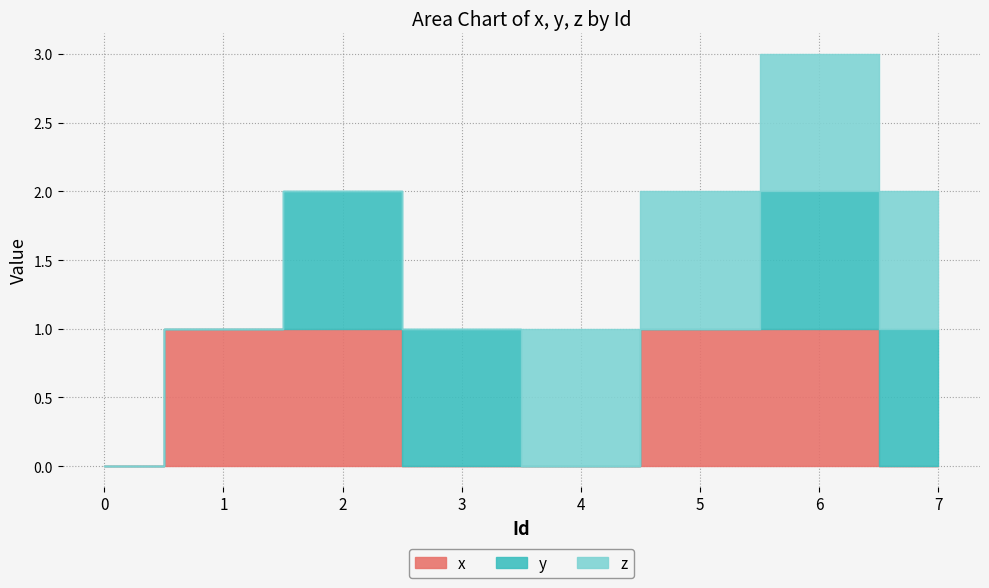

Which series ends up on top after the final intersection of z and y?

z